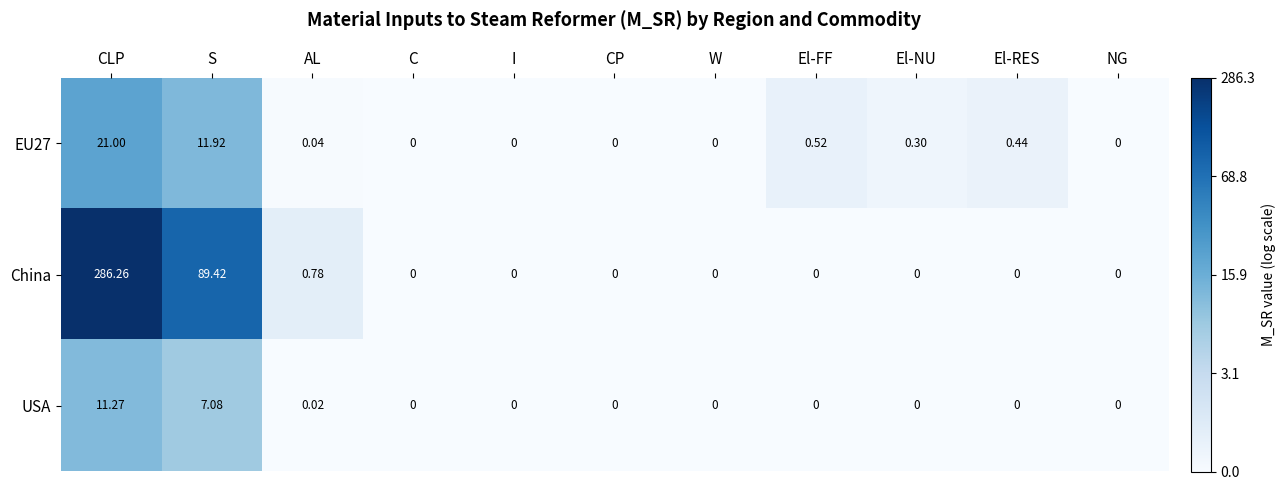

Which series has the widest spread of values?

China